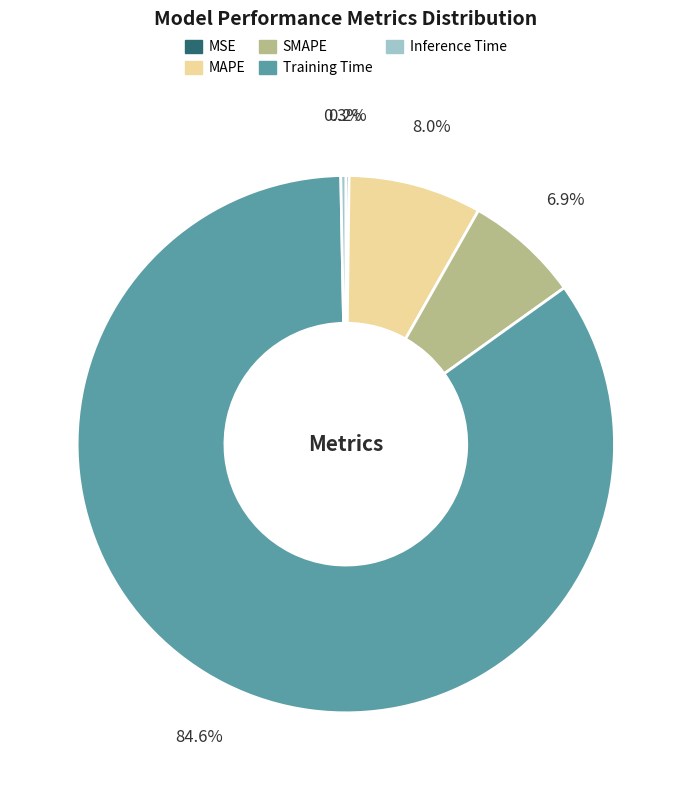

What portion of the pie excludes MAPE?

92.0%